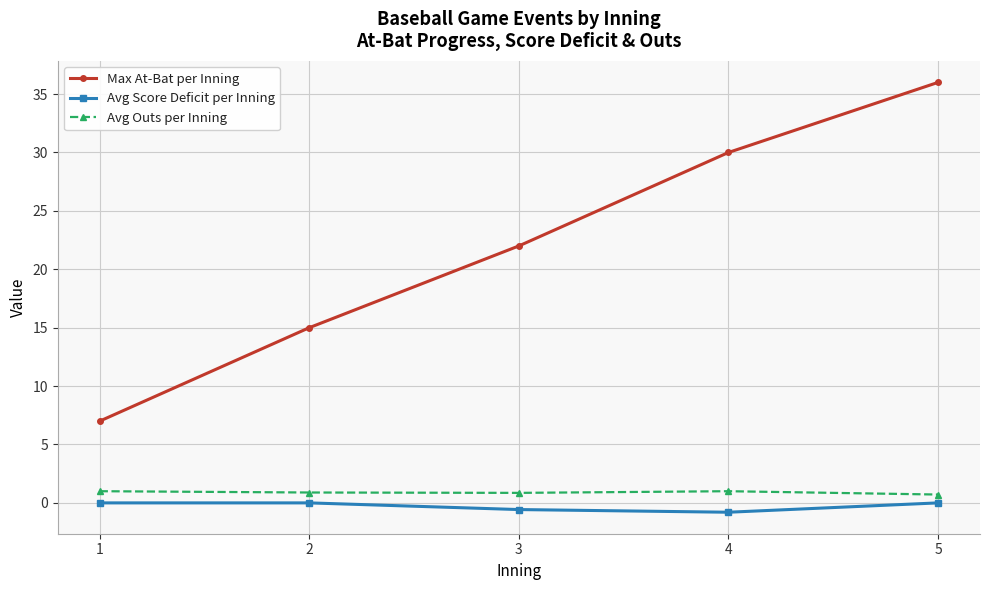

Is the value of Avg Outs per Inning at 5 greater than the value of Max At-Bat per Inning at 5?

No